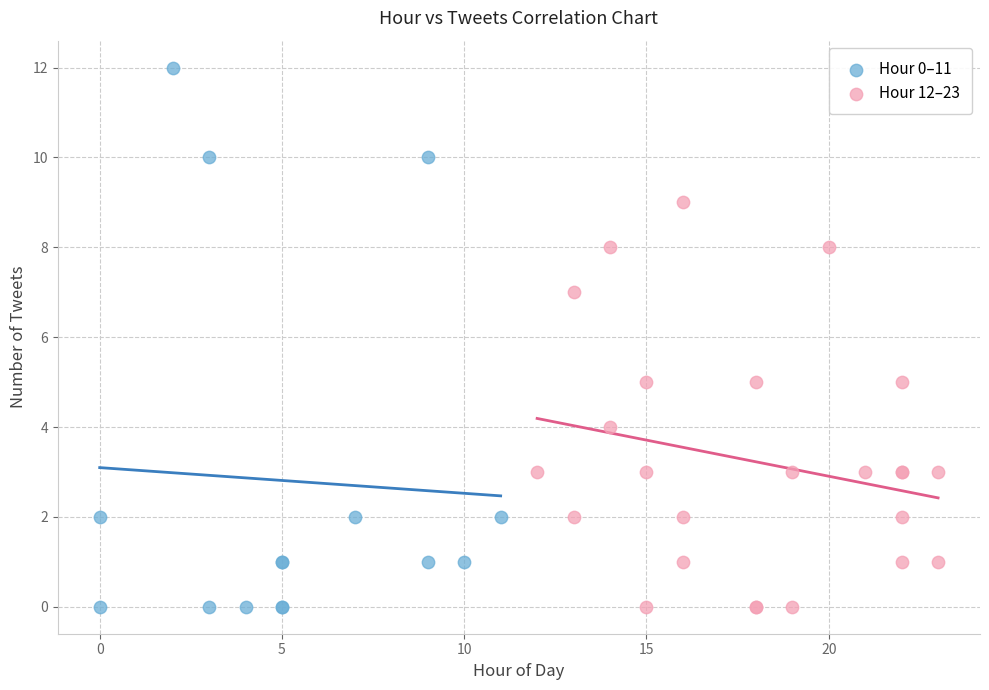

What are all the series names shown in the legend?

Hour 0–11, Hour 12–23